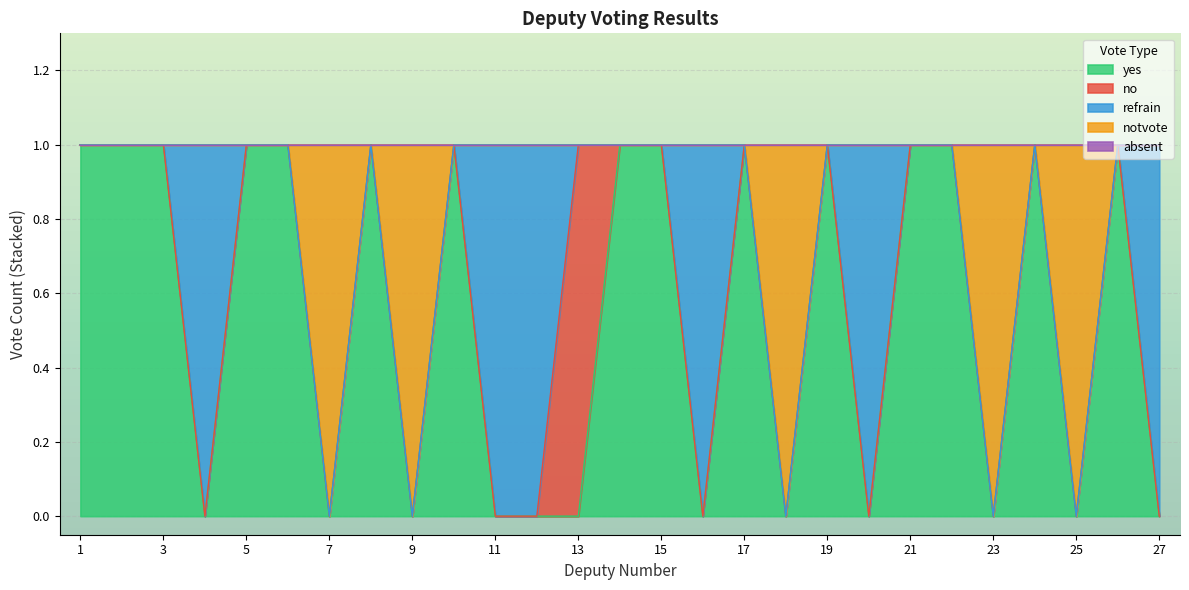

True or false: absent and refrain cross at least once.

False